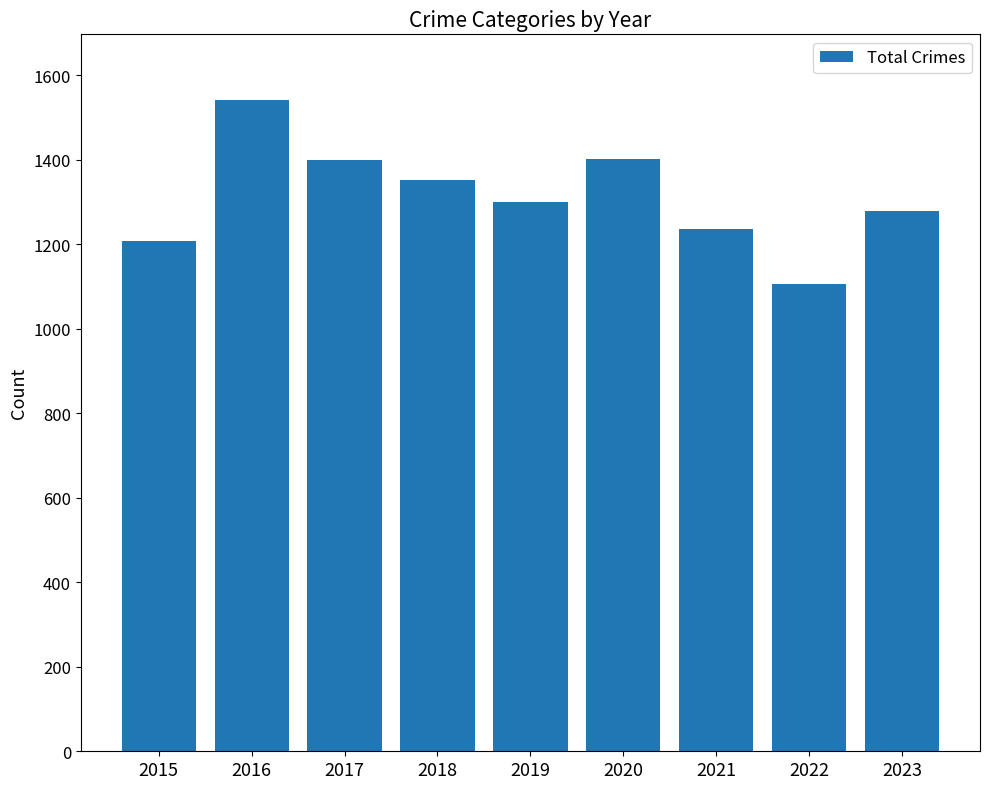

True or false: the data shows 1237 at 2021.

True